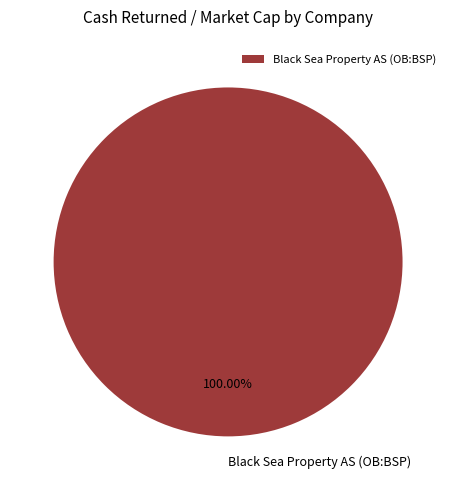

Does Black Sea Property AS (OB:BSP) represent more than half of the total?

Yes